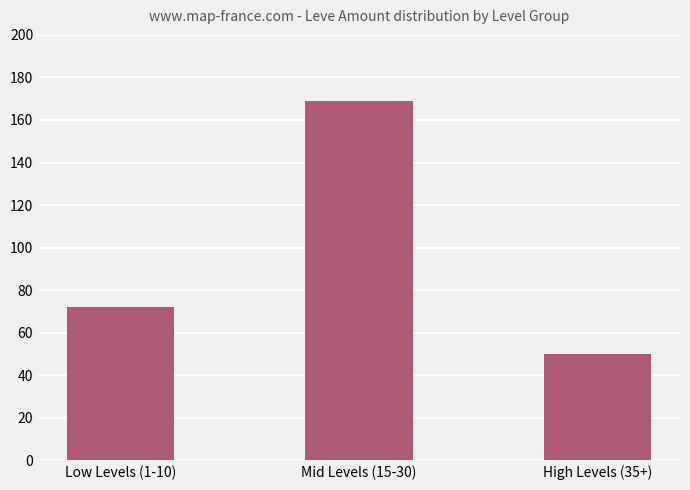

Reading left to right, extract all data points from this chart.

72	169	50